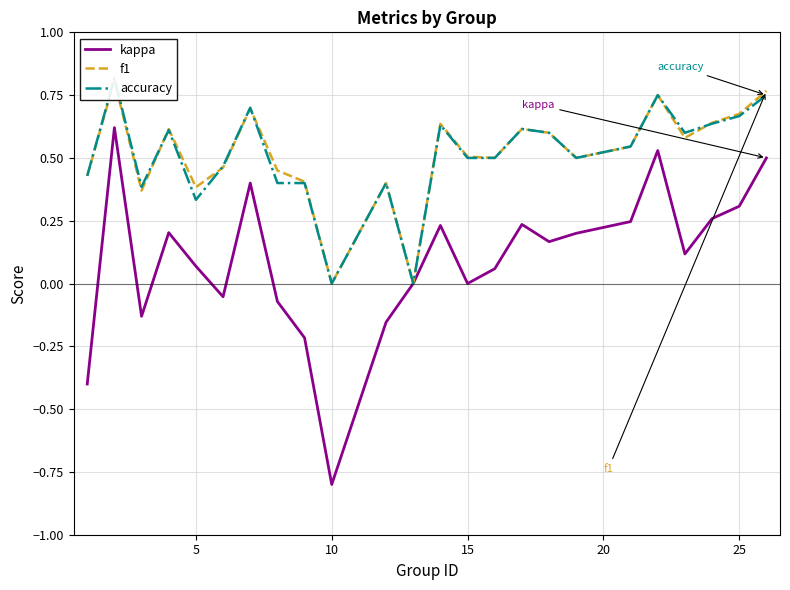

What is the difference between the second highest and minimum values in the kappa series?

1.3